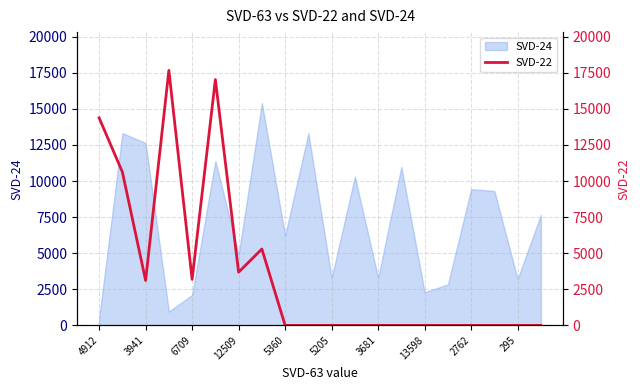

True or false: SVD-24 has a value of 12636 at 3941.

True